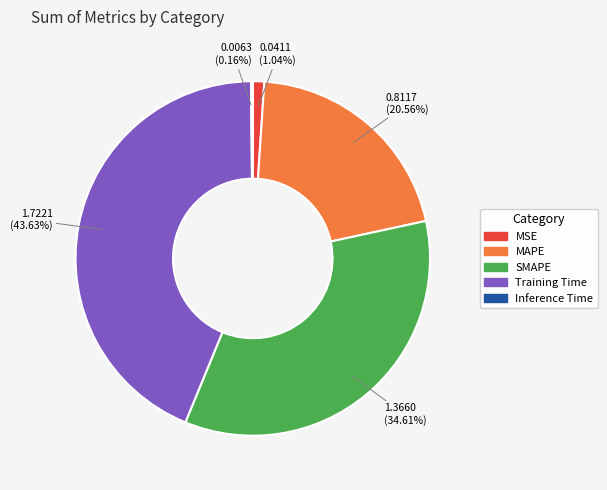

To the nearest percent, what is the difference between the largest and smallest slice percentages?

43%